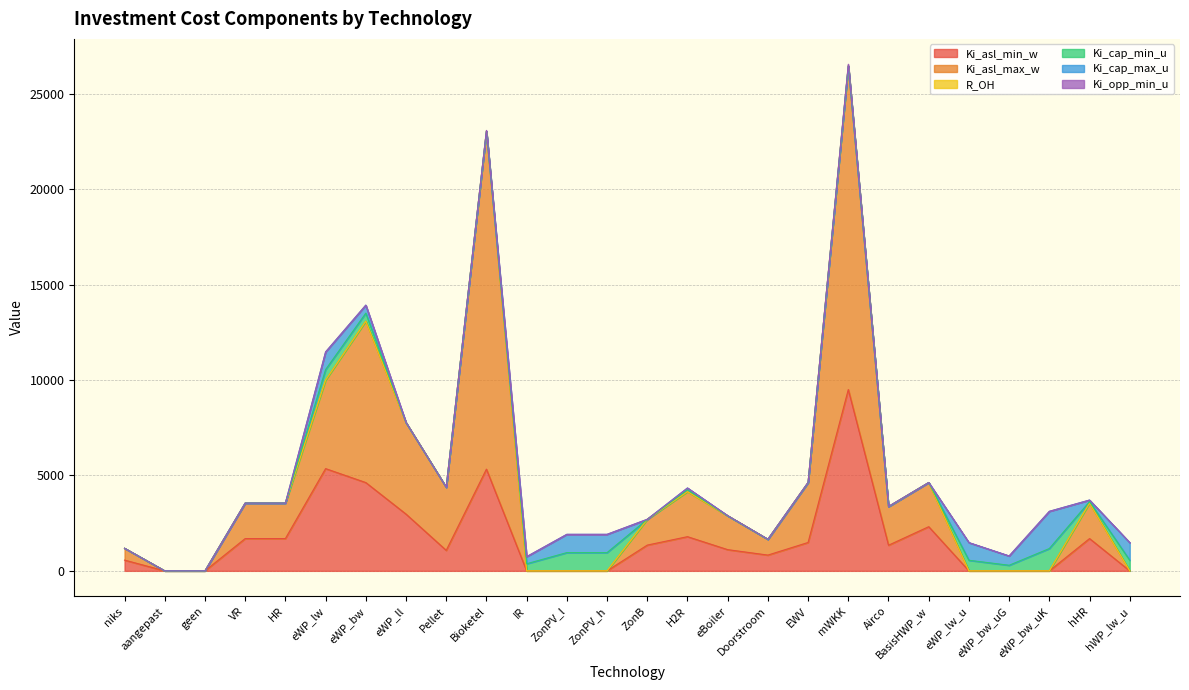

What is the difference between the Ki_opp_min_u values at IR and Bioketel?

40.9